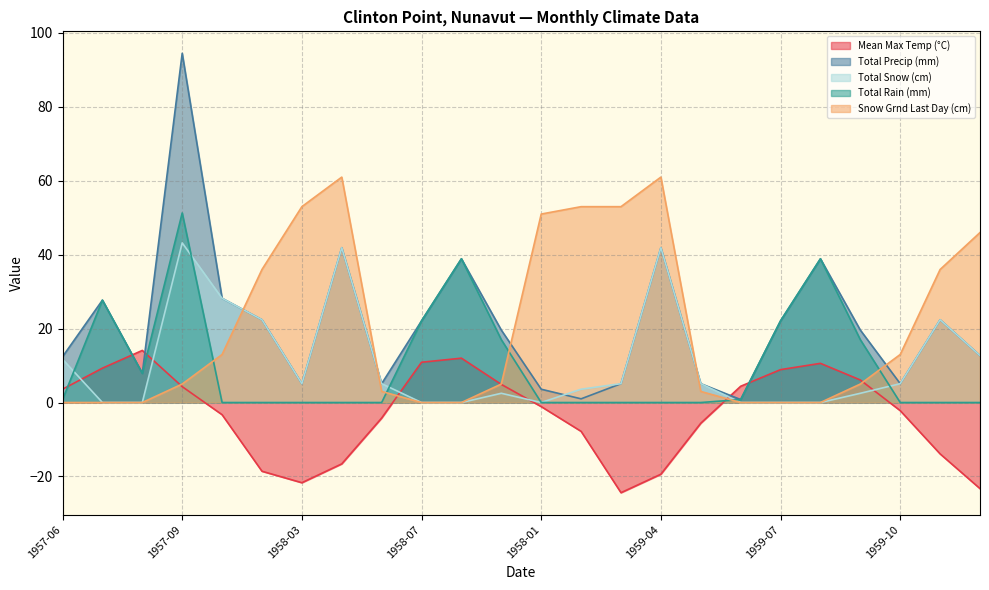

The Mean Max Temp (°C) series shows 4.2 at 1959-09. True or false?

False